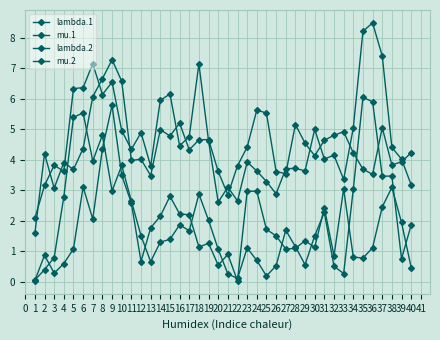

How many lines are shown in the chart?

4